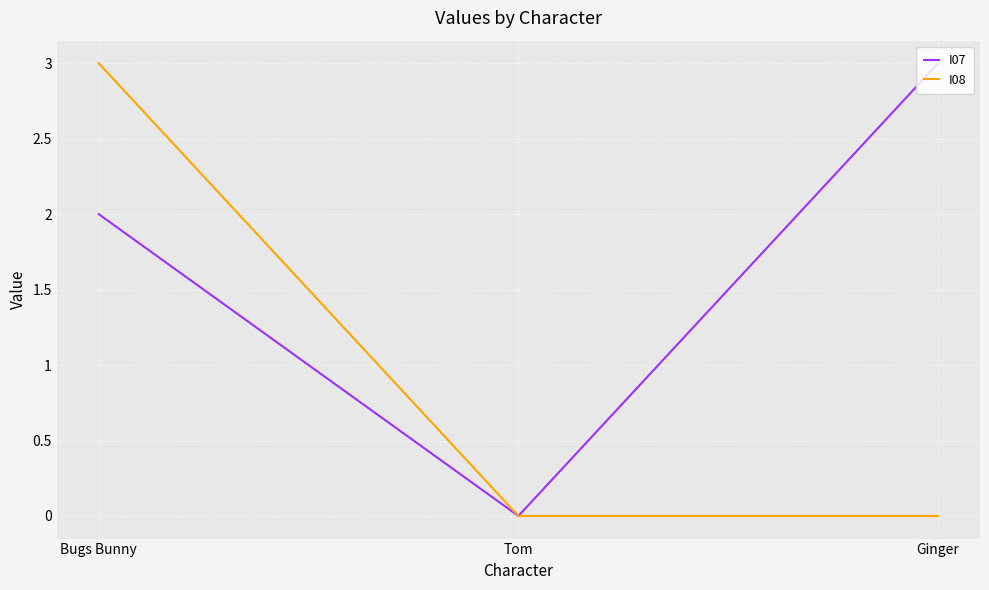

How many lines are shown in the chart?

2